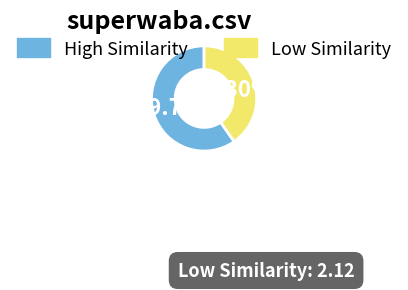

Does any single category account for the majority?

Yes